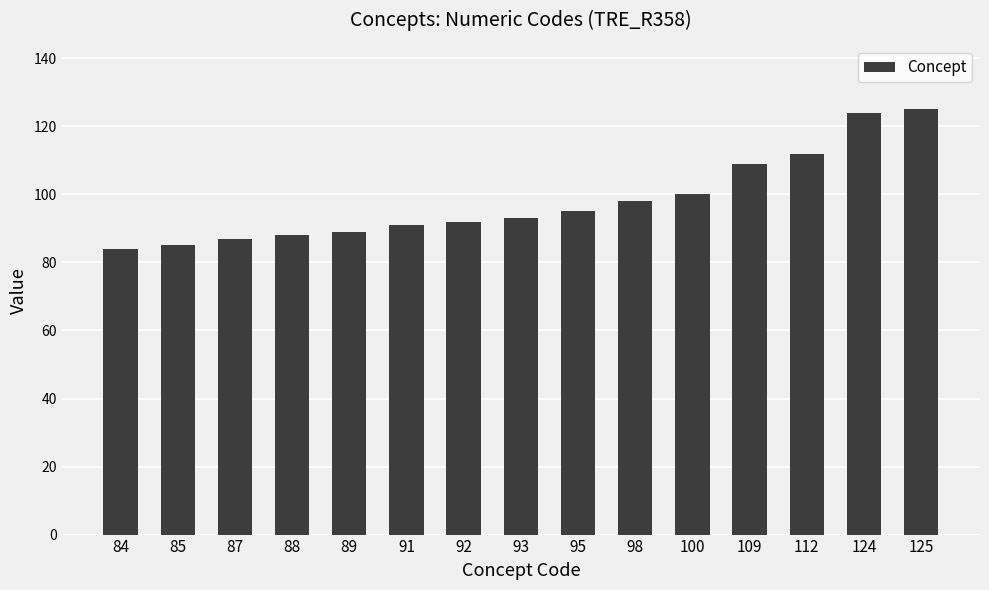

True or false: the data shows 149 at 92.

False